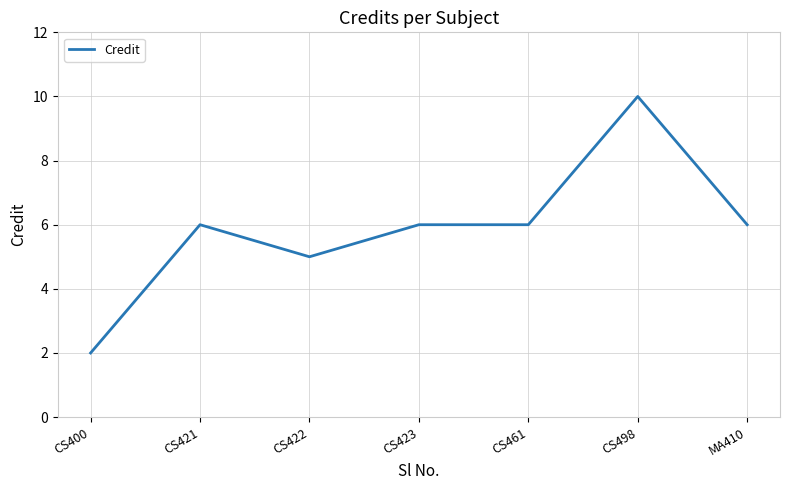

What is the smallest value displayed?

2